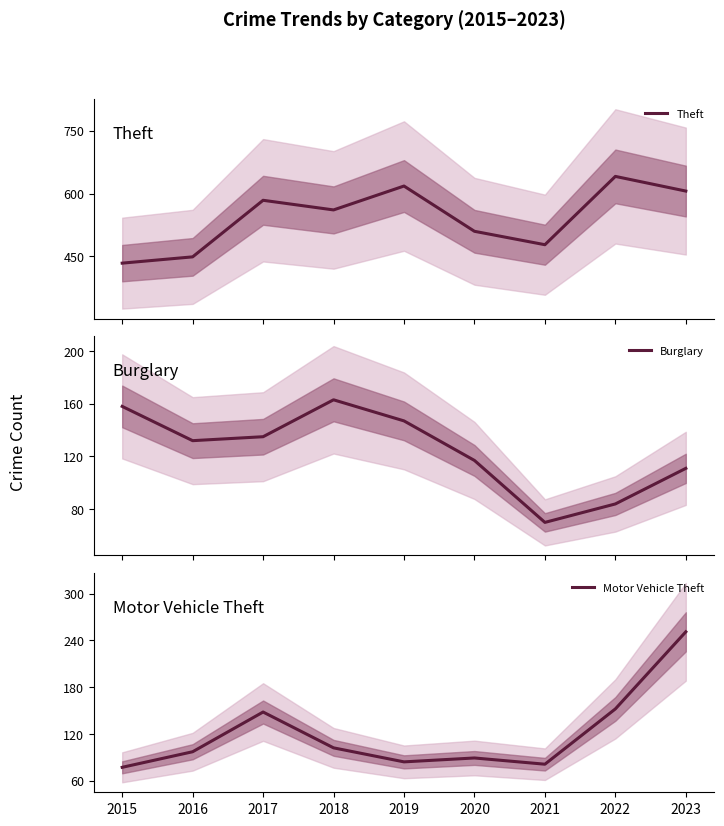

What is the spread (max minus min) of values at 2019?

534